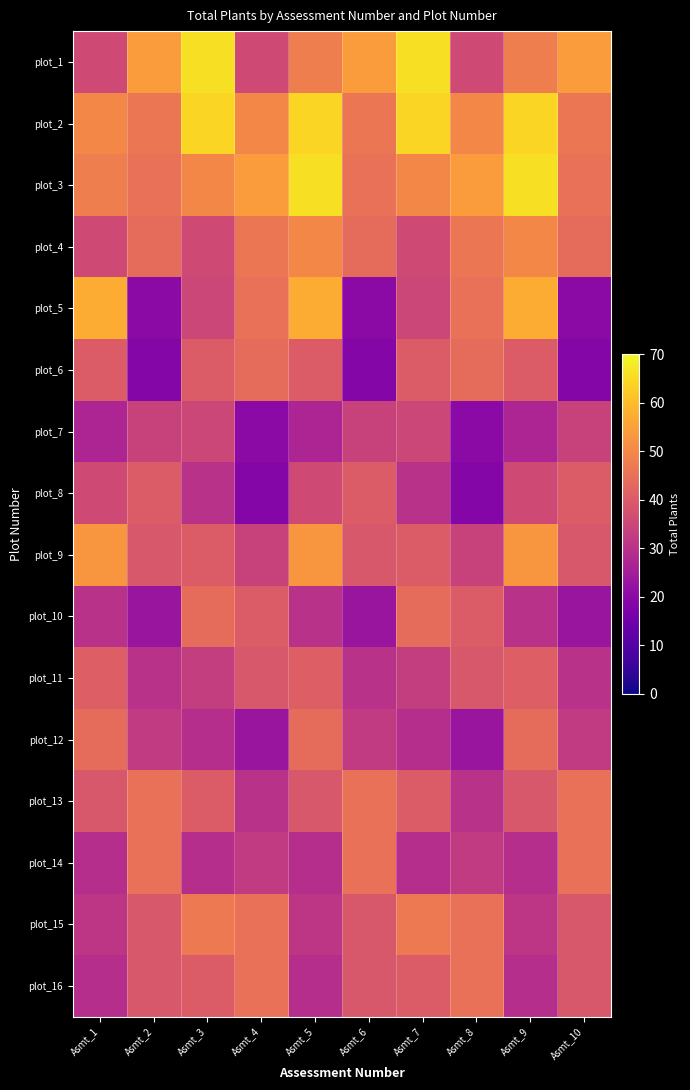

Reading left to right, extract all data points from this chart.

plot_1: Asmt_1=36	Asmt_2=54	Asmt_3=66	Asmt_4=36	Asmt_5=48	Asmt_6=54	Asmt_7=66	Asmt_8=36	Asmt_9=48	Asmt_10=54
plot_2: Asmt_1=50	Asmt_2=46	Asmt_3=64	Asmt_4=50	Asmt_5=64	Asmt_6=46	Asmt_7=64	Asmt_8=50	Asmt_9=64	Asmt_10=46
plot_3: Asmt_1=48	Asmt_2=45	Asmt_3=50	Asmt_4=54	Asmt_5=66	Asmt_6=45	Asmt_7=50	Asmt_8=54	Asmt_9=66	Asmt_10=45
plot_4: Asmt_1=36	Asmt_2=44	Asmt_3=36	Asmt_4=46	Asmt_5=50	Asmt_6=44	Asmt_7=36	Asmt_8=46	Asmt_9=50	Asmt_10=44
plot_5: Asmt_1=57	Asmt_2=20	Asmt_3=35	Asmt_4=45	Asmt_5=57	Asmt_6=20	Asmt_7=35	Asmt_8=45	Asmt_9=57	Asmt_10=20
plot_6: Asmt_1=40	Asmt_2=19	Asmt_3=40	Asmt_4=44	Asmt_5=40	Asmt_6=19	Asmt_7=40	Asmt_8=44	Asmt_9=40	Asmt_10=19
plot_7: Asmt_1=27	Asmt_2=34	Asmt_3=35	Asmt_4=20	Asmt_5=27	Asmt_6=34	Asmt_7=35	Asmt_8=20	Asmt_9=27	Asmt_10=34
plot_8: Asmt_1=36	Asmt_2=40	Asmt_3=30	Asmt_4=19	Asmt_5=36	Asmt_6=40	Asmt_7=30	Asmt_8=19	Asmt_9=36	Asmt_10=40
plot_9: Asmt_1=53	Asmt_2=39	Asmt_3=40	Asmt_4=34	Asmt_5=53	Asmt_6=39	Asmt_7=40	Asmt_8=34	Asmt_9=53	Asmt_10=39
plot_10: Asmt_1=30	Asmt_2=23	Asmt_3=44	Asmt_4=40	Asmt_5=30	Asmt_6=23	Asmt_7=44	Asmt_8=40	Asmt_9=30	Asmt_10=23
plot_11: Asmt_1=41	Asmt_2=30	Asmt_3=33	Asmt_4=39	Asmt_5=41	Asmt_6=30	Asmt_7=33	Asmt_8=39	Asmt_9=41	Asmt_10=30
plot_12: Asmt_1=44	Asmt_2=32	Asmt_3=29	Asmt_4=23	Asmt_5=44	Asmt_6=32	Asmt_7=29	Asmt_8=23	Asmt_9=44	Asmt_10=32
plot_13: Asmt_1=39	Asmt_2=45	Asmt_3=40	Asmt_4=30	Asmt_5=39	Asmt_6=45	Asmt_7=40	Asmt_8=30	Asmt_9=39	Asmt_10=45
plot_14: Asmt_1=29	Asmt_2=45	Asmt_3=29	Asmt_4=32	Asmt_5=29	Asmt_6=45	Asmt_7=29	Asmt_8=32	Asmt_9=29	Asmt_10=45
plot_15: Asmt_1=31	Asmt_2=39	Asmt_3=47	Asmt_4=45	Asmt_5=31	Asmt_6=39	Asmt_7=47	Asmt_8=45	Asmt_9=31	Asmt_10=39
plot_16: Asmt_1=29	Asmt_2=39	Asmt_3=40	Asmt_4=45	Asmt_5=29	Asmt_6=39	Asmt_7=40	Asmt_8=45	Asmt_9=29	Asmt_10=39